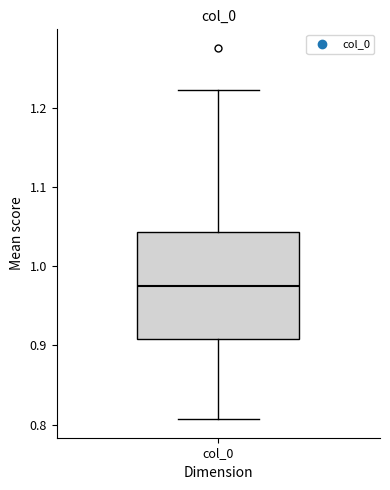

Transcribe this box plot: give where the median line is, the range the box spans, and where the two whiskers end, as read against the y-axis. The values are not printed on the chart, so give them approximately, as read against the axis.

median 0.97, box 0.91 to 1.04, whiskers 0.81 to 1.22